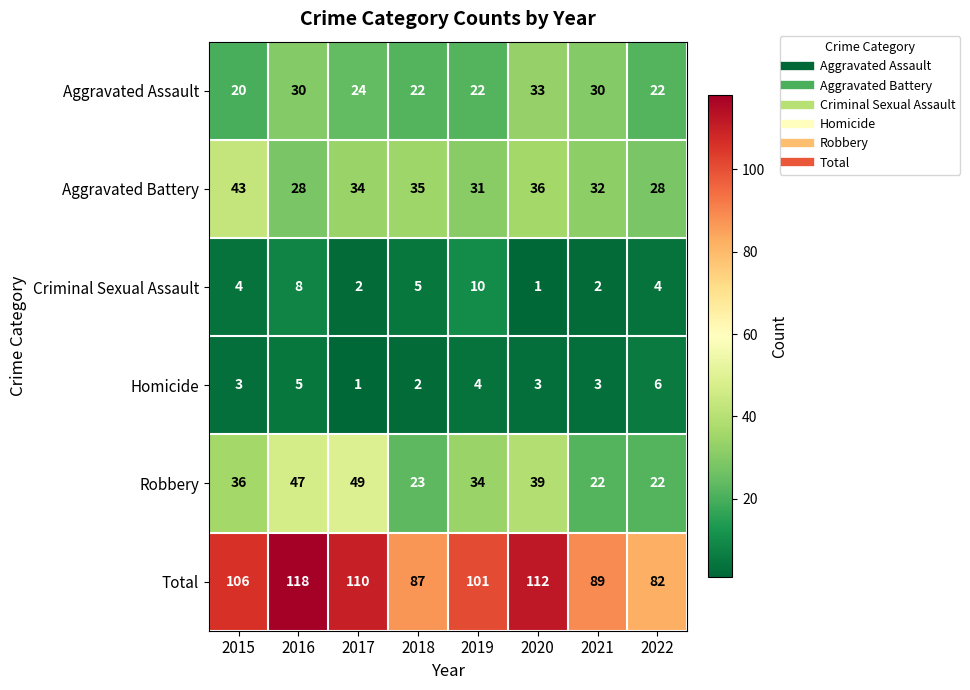

What is the total value across all series at 2022?

164